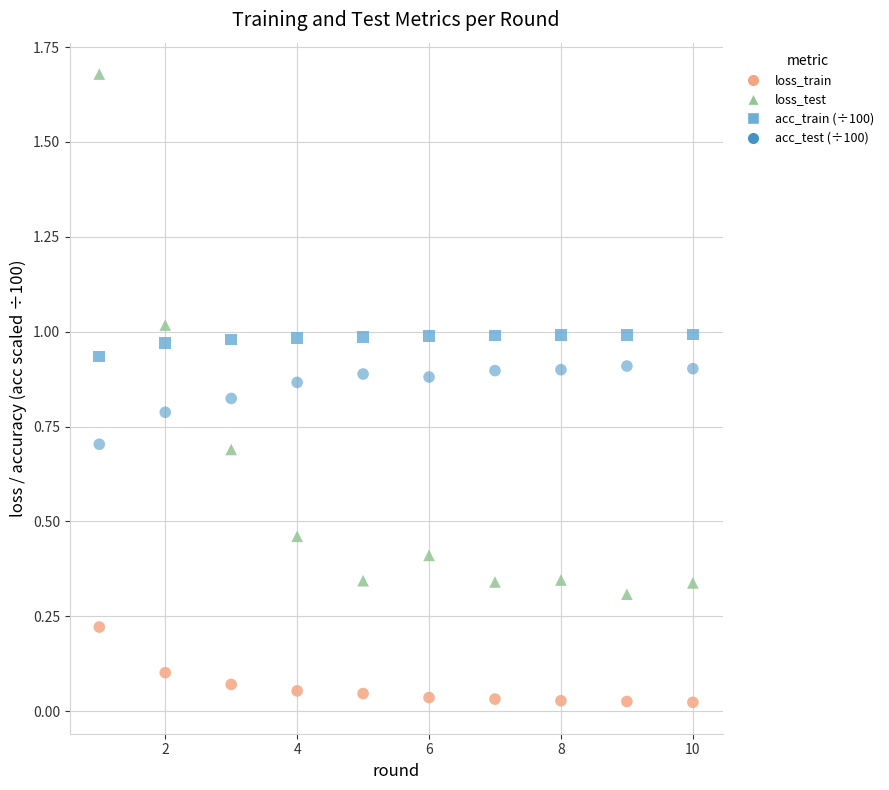

Across all data points, what is the range of X values (max minus min)?

9.0